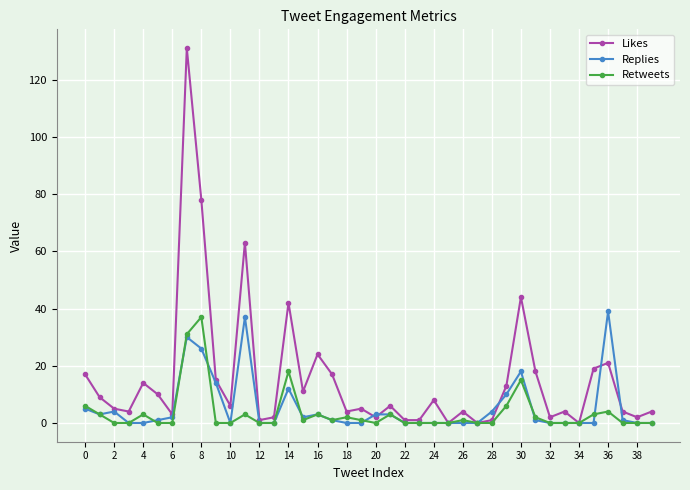

How many series are shown in this chart?

3